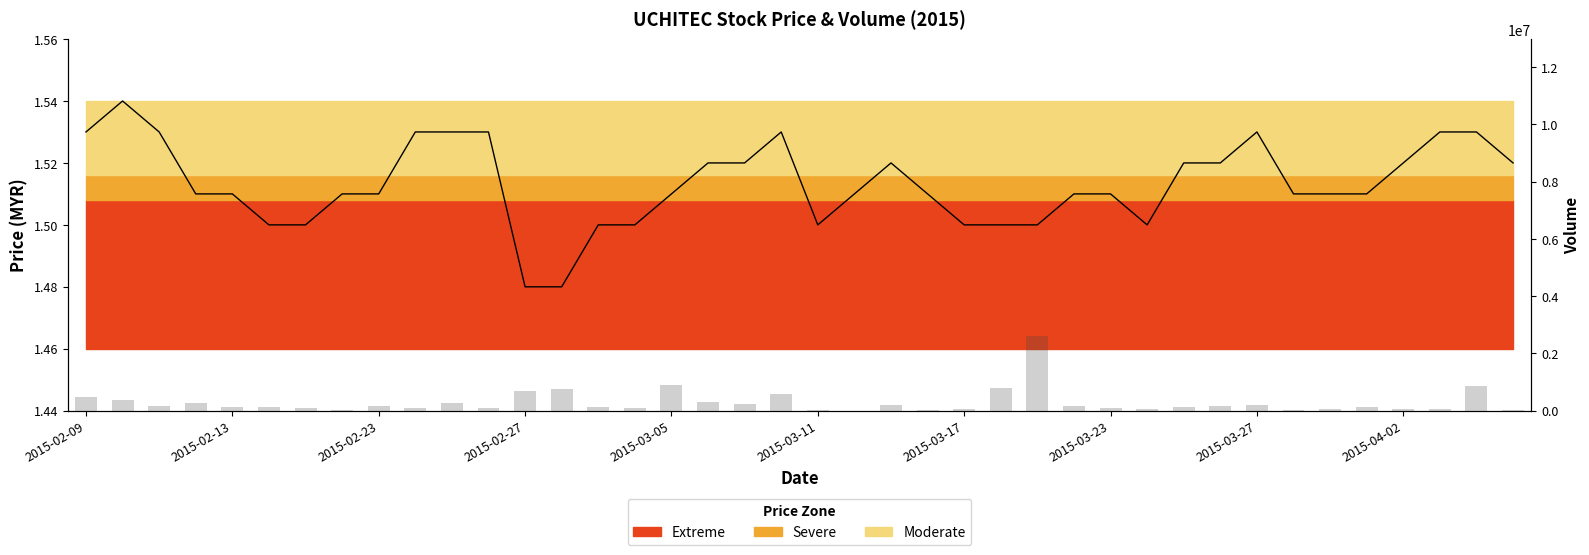

What is the difference between the maximum and minimum values in the vol series?

2588100.0